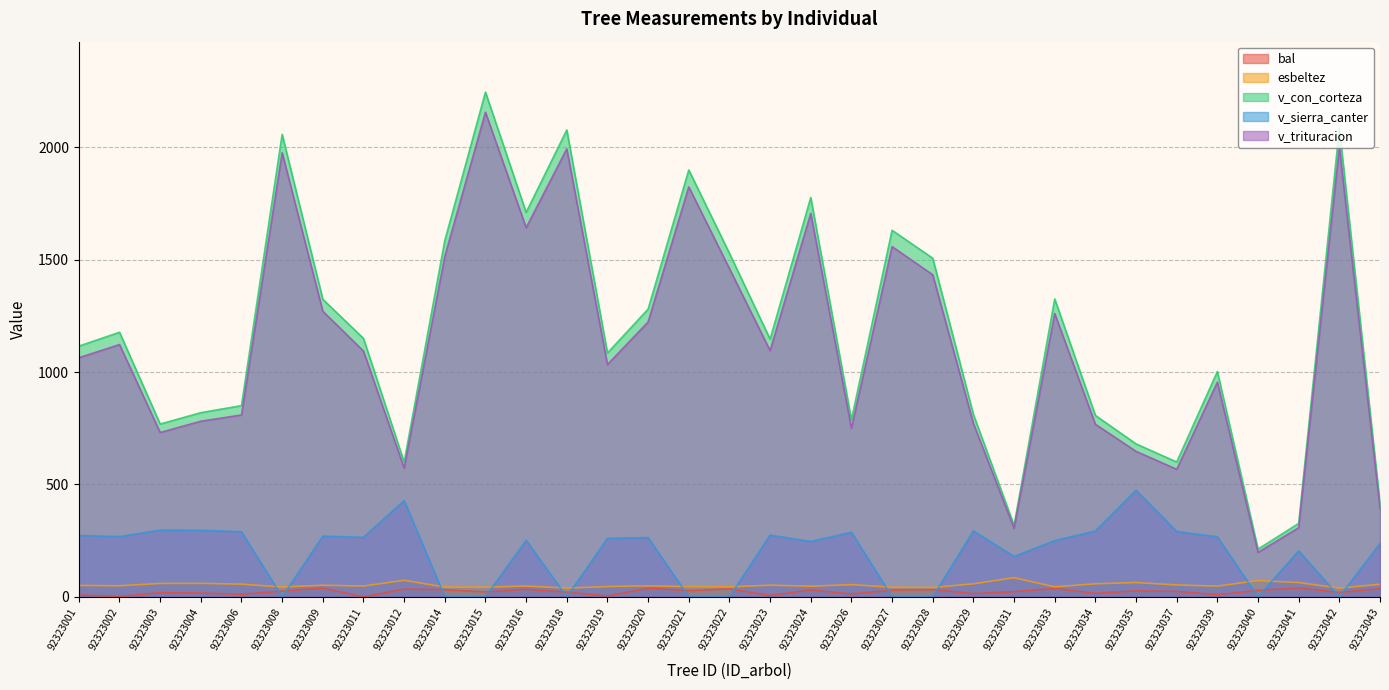

What is the difference between the v_sierra_canter values at 92323024 and 92323020?

17.2